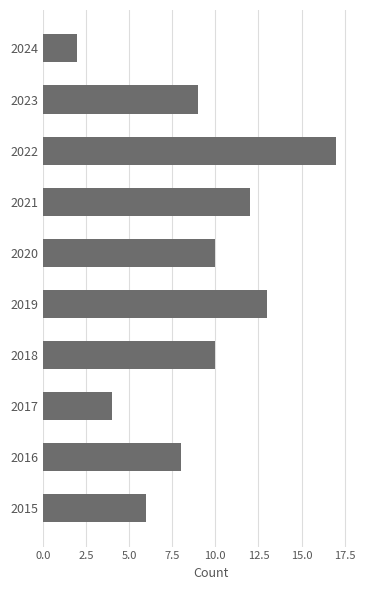

Between 2019 and 2016, which is larger?

2019